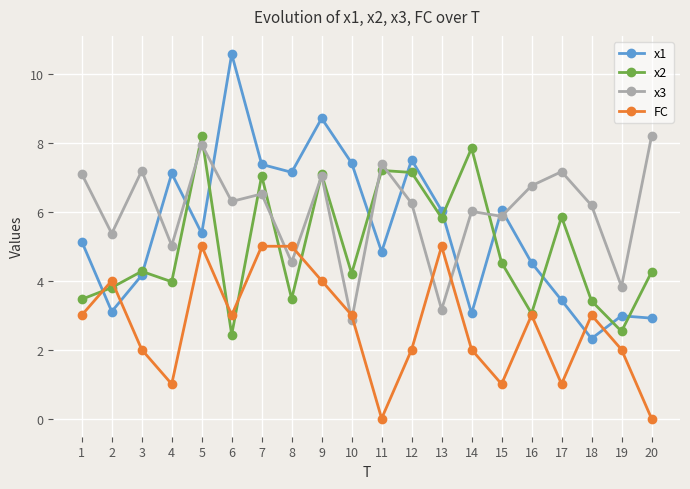

True or false: x2 has more than 1 points higher than both neighbors.

True